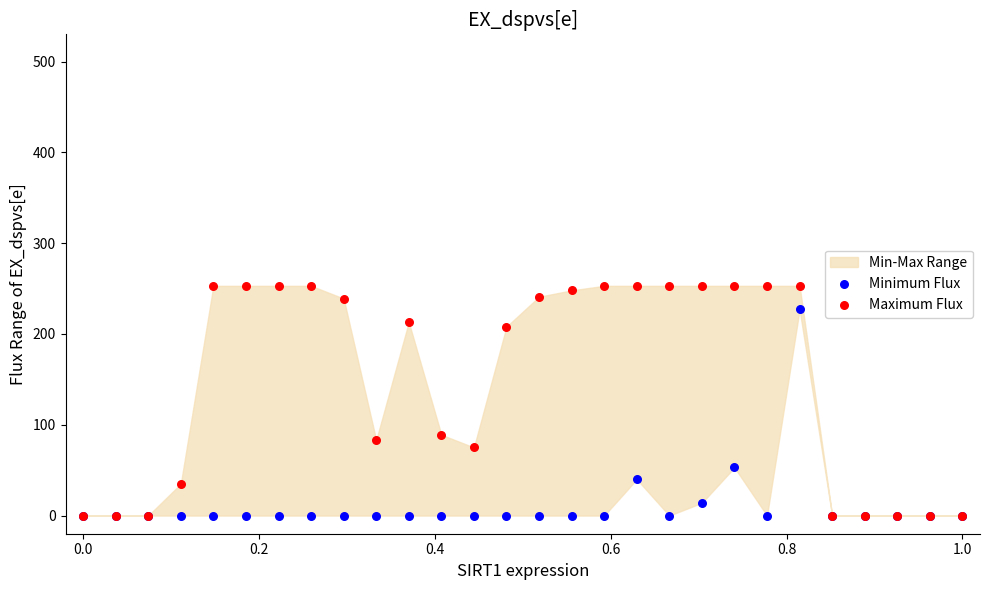

Across all series, what Y value is closest to 126?

89